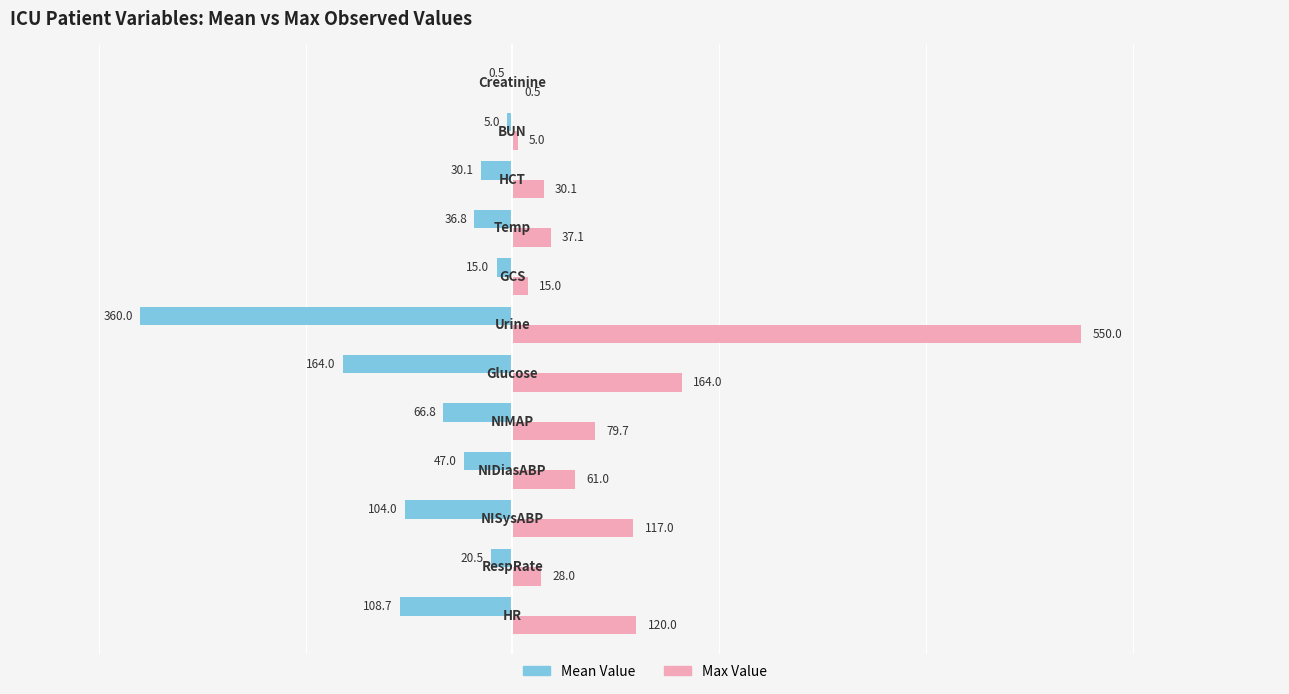

What is the greatest value displayed?

550.0